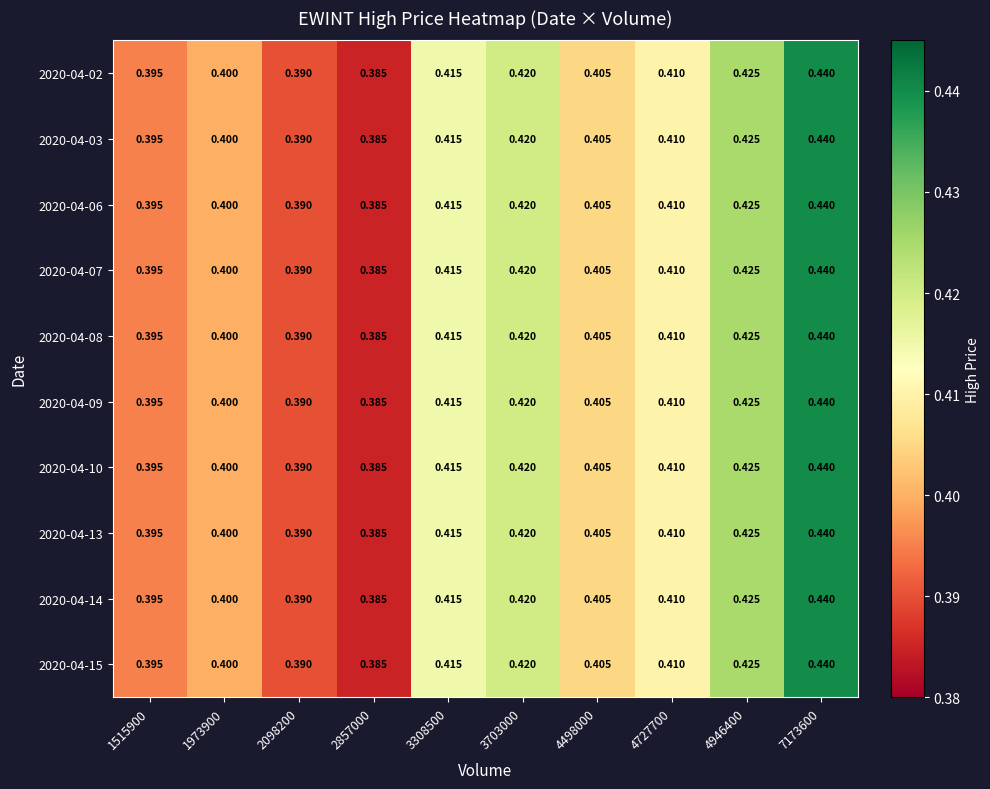

Is the value of 2020-04-08 at 7173600 greater than the value of 2020-04-03 at 3703000?

Yes